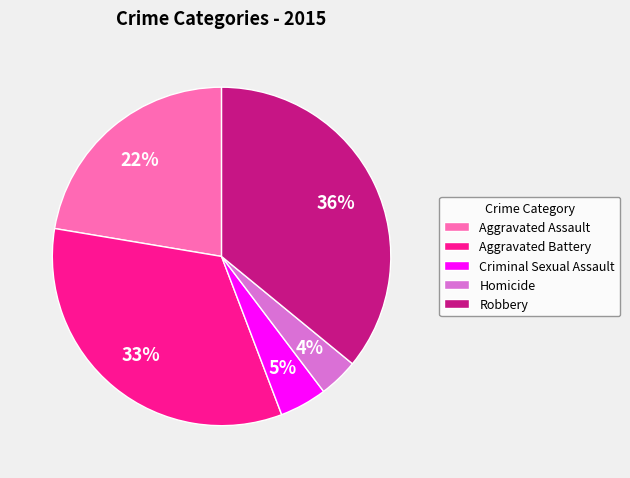

Is Robbery the majority of the pie?

No